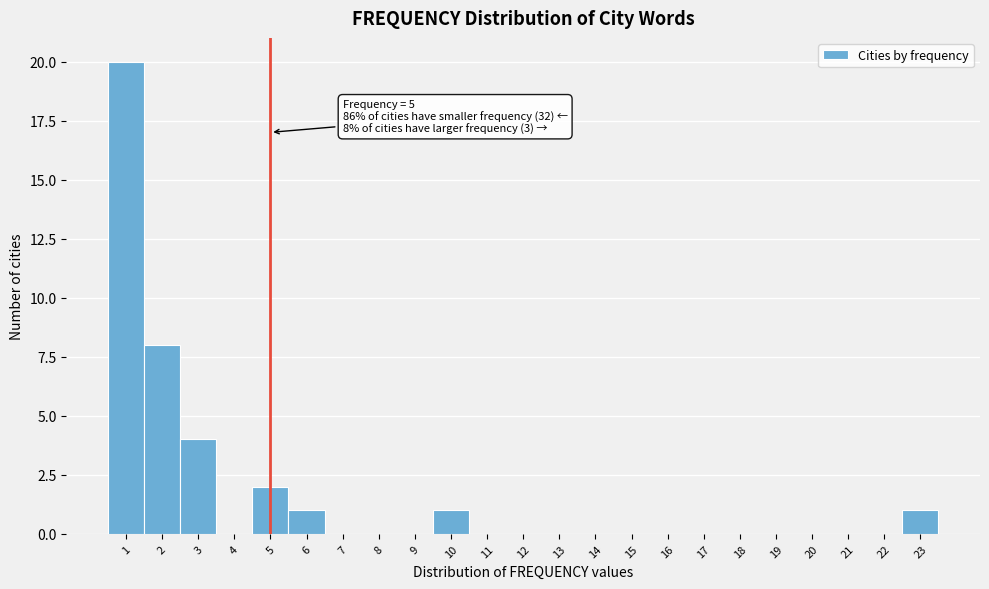

Over which range of the x-axis is the bar tallest?

0.5 to 1.5